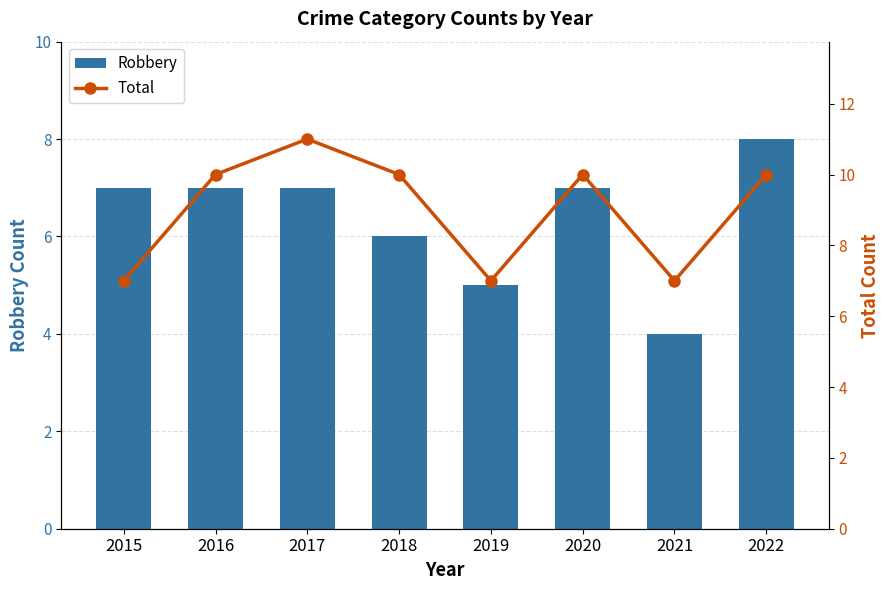

The Robbery series shows 13 at 2022. True or false?

False